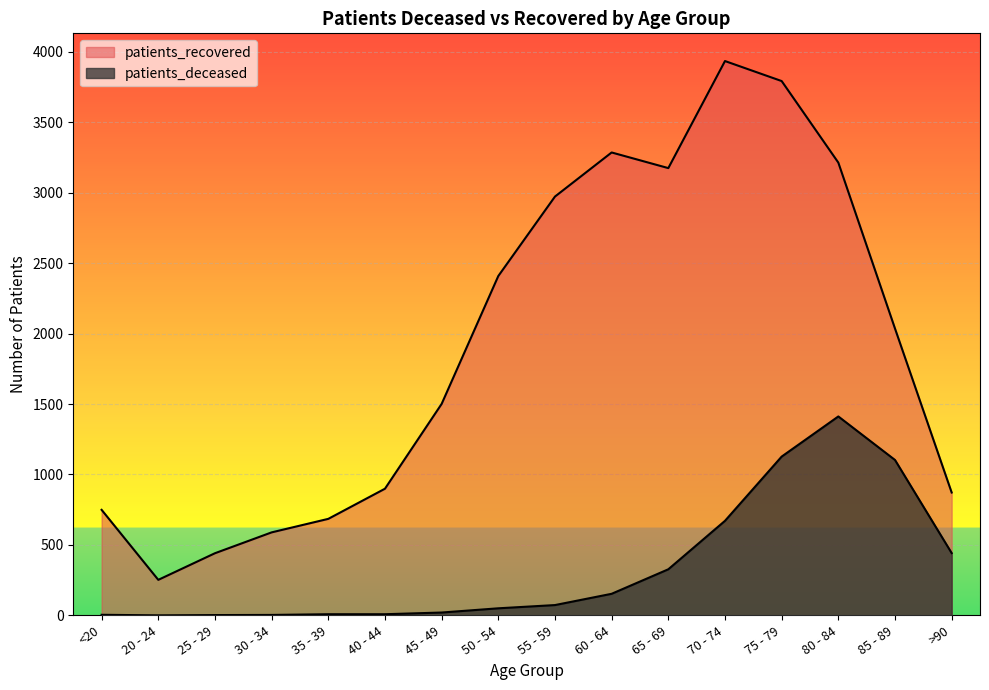

What is the approximate value of patients_deceased at 55 - 59, to the nearest 100?

100